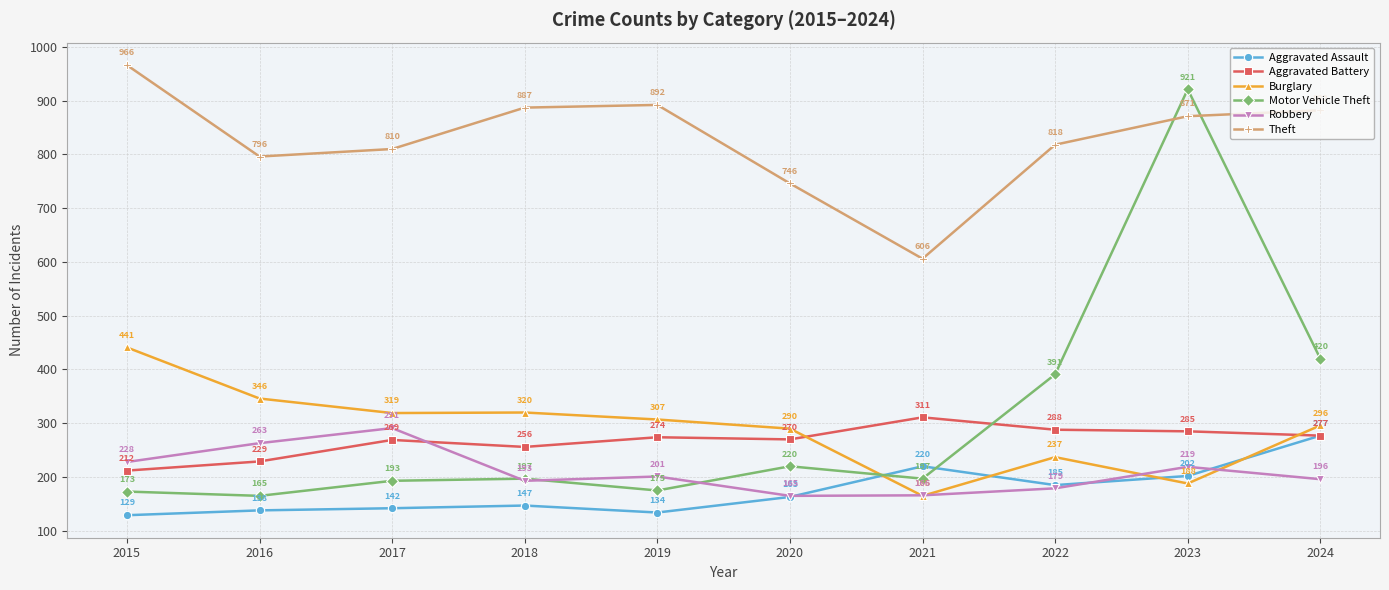

How many distinct data groups are displayed?

6